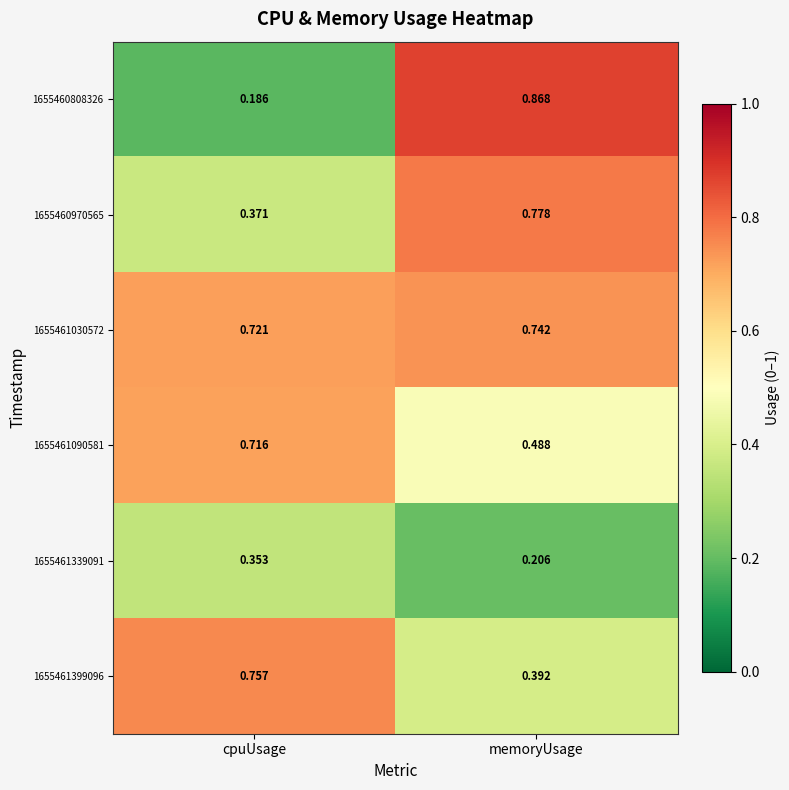

What is the total value across all series at cpuUsage?

3.1